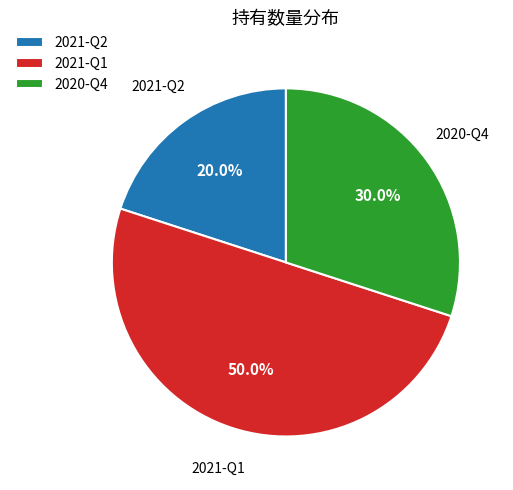

Is it true that 2021-Q1 is 50% of the pie?

True